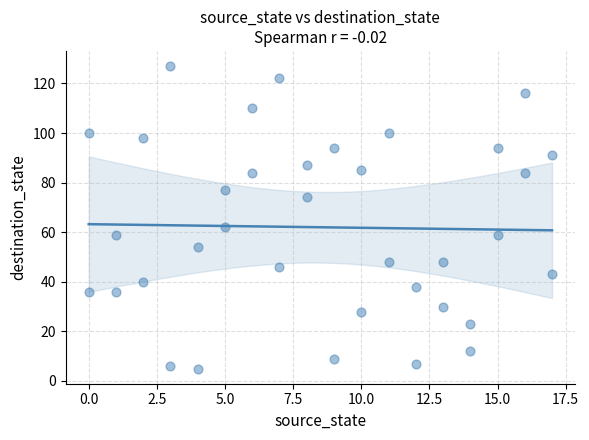

What is the range of X values (max minus min)?

17